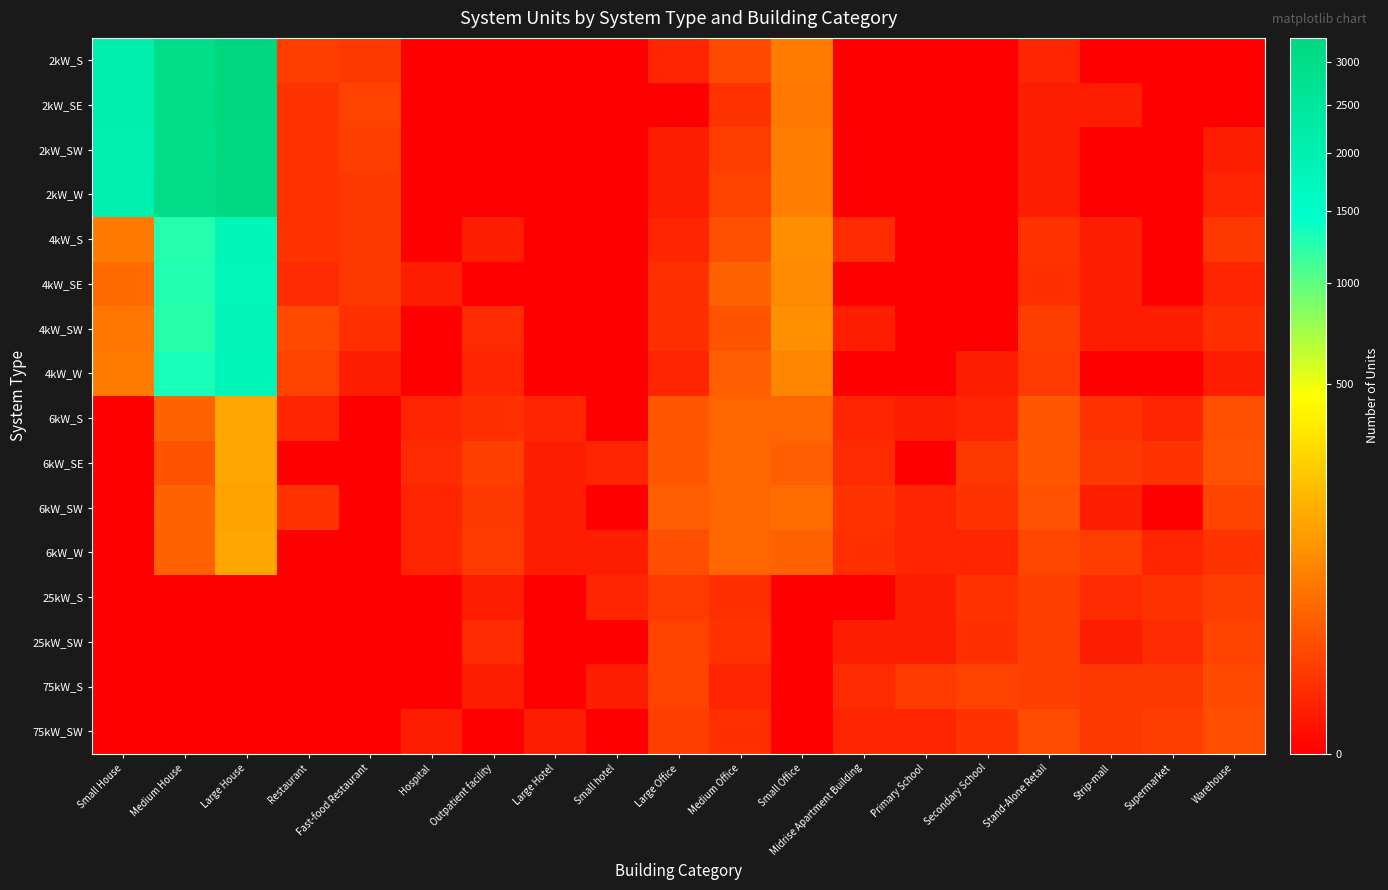

Reading right to left, extract all data points from this chart.

2kW_S: Warehouse=0	Supermarket=0	Strip-mall=0	Stand-Alone Retail=2	Secondary School=0	Primary School=0	Midrise Apartment Building=0	Small Office=60	Medium Office=13	Large Office=2	Small hotel=0	Large Hotel=0	Outpatient facility=0	Hospital=0	Fast-food Restaurant=6	Restaurant=8	Large House=3293	Medium House=2984	Small House=2075
2kW_SE: Warehouse=0	Supermarket=0	Strip-mall=1	Stand-Alone Retail=1	Secondary School=0	Primary School=0	Midrise Apartment Building=0	Small Office=56	Medium Office=5	Large Office=0	Small hotel=0	Large Hotel=0	Outpatient facility=0	Hospital=0	Fast-food Restaurant=10	Restaurant=5	Large House=3308	Medium House=3011	Small House=2114
2kW_SW: Warehouse=1	Supermarket=0	Strip-mall=0	Stand-Alone Retail=1	Secondary School=0	Primary School=0	Midrise Apartment Building=0	Small Office=61	Medium Office=8	Large Office=1	Small hotel=0	Large Hotel=0	Outpatient facility=0	Hospital=0	Fast-food Restaurant=9	Restaurant=5	Large House=3267	Medium House=3026	Small House=2027
2kW_W: Warehouse=2	Supermarket=0	Strip-mall=0	Stand-Alone Retail=1	Secondary School=0	Primary School=0	Midrise Apartment Building=0	Small Office=63	Medium Office=10	Large Office=1	Small hotel=0	Large Hotel=0	Outpatient facility=0	Hospital=0	Fast-food Restaurant=6	Restaurant=5	Large House=3218	Medium House=3056	Small House=2033
4kW_S: Warehouse=6	Supermarket=0	Strip-mall=1	Stand-Alone Retail=5	Secondary School=0	Primary School=0	Midrise Apartment Building=3	Small Office=88	Medium Office=17	Large Office=2	Small hotel=0	Large Hotel=0	Outpatient facility=1	Hospital=0	Fast-food Restaurant=6	Restaurant=5	Large House=1808	Medium House=1261	Small House=58
4kW_SE: Warehouse=2	Supermarket=0	Strip-mall=1	Stand-Alone Retail=4	Secondary School=0	Primary School=0	Midrise Apartment Building=0	Small Office=79	Medium Office=31	Large Office=4	Small hotel=0	Large Hotel=0	Outpatient facility=0	Hospital=1	Fast-food Restaurant=6	Restaurant=3	Large House=1778	Medium House=1284	Small House=37
4kW_SW: Warehouse=4	Supermarket=1	Strip-mall=1	Stand-Alone Retail=9	Secondary School=0	Primary School=0	Midrise Apartment Building=1	Small Office=93	Medium Office=19	Large Office=4	Small hotel=0	Large Hotel=0	Outpatient facility=3	Hospital=0	Fast-food Restaurant=4	Restaurant=14	Large House=1842	Medium House=1246	Small House=52
4kW_W: Warehouse=1	Supermarket=0	Strip-mall=0	Stand-Alone Retail=7	Secondary School=1	Primary School=0	Midrise Apartment Building=0	Small Office=75	Medium Office=28	Large Office=2	Small hotel=0	Large Hotel=0	Outpatient facility=2	Hospital=0	Fast-food Restaurant=1	Restaurant=10	Large House=1812	Medium House=1318	Small House=59
6kW_S: Warehouse=17	Supermarket=2	Strip-mall=5	Stand-Alone Retail=21	Secondary School=2	Primary School=1	Midrise Apartment Building=2	Small Office=33	Medium Office=34	Large Office=21	Small hotel=0	Large Hotel=2	Outpatient facility=4	Hospital=2	Fast-food Restaurant=0	Restaurant=2	Large House=139	Medium House=32	Small House=0
6kW_SE: Warehouse=18	Supermarket=5	Strip-mall=6	Stand-Alone Retail=22	Secondary School=6	Primary School=0	Midrise Apartment Building=3	Small Office=28	Medium Office=36	Large Office=22	Small hotel=2	Large Hotel=1	Outpatient facility=9	Hospital=3	Fast-food Restaurant=0	Restaurant=0	Large House=133	Medium House=19	Small House=0
6kW_SW: Warehouse=11	Supermarket=0	Strip-mall=1	Stand-Alone Retail=18	Secondary School=5	Primary School=2	Midrise Apartment Building=5	Small Office=41	Medium Office=34	Large Office=27	Small hotel=0	Large Hotel=1	Outpatient facility=6	Hospital=2	Fast-food Restaurant=0	Restaurant=5	Large House=127	Medium House=31	Small House=0
6kW_W: Warehouse=5	Supermarket=2	Strip-mall=8	Stand-Alone Retail=12	Secondary School=2	Primary School=2	Midrise Apartment Building=4	Small Office=29	Medium Office=34	Large Office=16	Small hotel=1	Large Hotel=1	Outpatient facility=7	Hospital=2	Fast-food Restaurant=0	Restaurant=0	Large House=137	Medium House=30	Small House=0
25kW_S: Warehouse=8	Supermarket=5	Strip-mall=3	Stand-Alone Retail=9	Secondary School=5	Primary School=1	Midrise Apartment Building=0	Small Office=0	Medium Office=4	Large Office=7	Small hotel=2	Large Hotel=0	Outpatient facility=1	Hospital=0	Fast-food Restaurant=0	Restaurant=0	Large House=0	Medium House=0	Small House=0
25kW_SW: Warehouse=10	Supermarket=3	Strip-mall=1	Stand-Alone Retail=9	Secondary School=4	Primary School=1	Midrise Apartment Building=1	Small Office=0	Medium Office=5	Large Office=10	Small hotel=0	Large Hotel=0	Outpatient facility=3	Hospital=0	Fast-food Restaurant=0	Restaurant=0	Large House=0	Medium House=0	Small House=0
75kW_S: Warehouse=14	Supermarket=6	Strip-mall=6	Stand-Alone Retail=9	Secondary School=10	Primary School=7	Midrise Apartment Building=3	Small Office=0	Medium Office=2	Large Office=10	Small hotel=1	Large Hotel=0	Outpatient facility=1	Hospital=0	Fast-food Restaurant=0	Restaurant=0	Large House=0	Medium House=0	Small House=0
75kW_SW: Warehouse=16	Supermarket=8	Strip-mall=6	Stand-Alone Retail=15	Secondary School=5	Primary School=2	Midrise Apartment Building=2	Small Office=0	Medium Office=4	Large Office=9	Small hotel=0	Large Hotel=1	Outpatient facility=0	Hospital=1	Fast-food Restaurant=0	Restaurant=0	Large House=0	Medium House=0	Small House=0